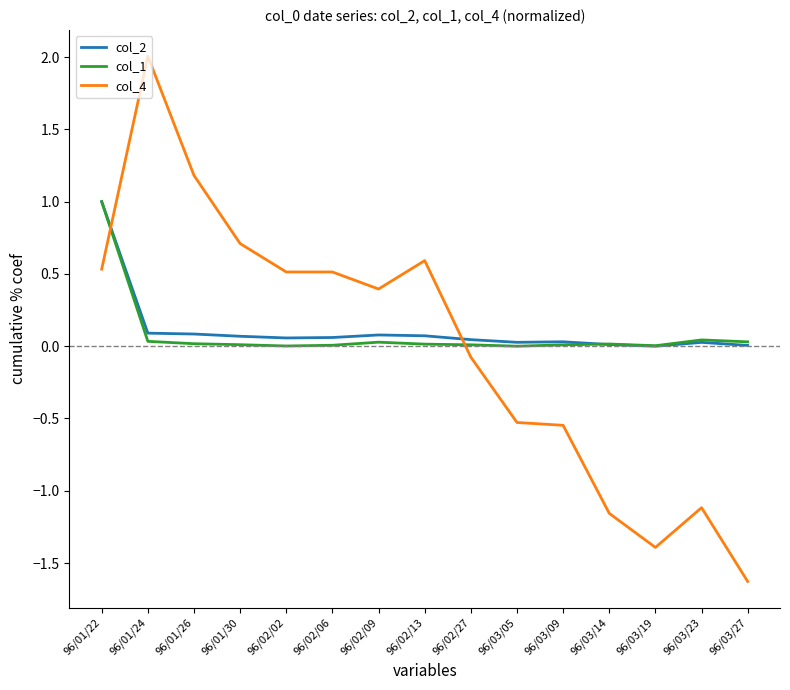

Which category has the highest value in the col_2 series?

96/01/22